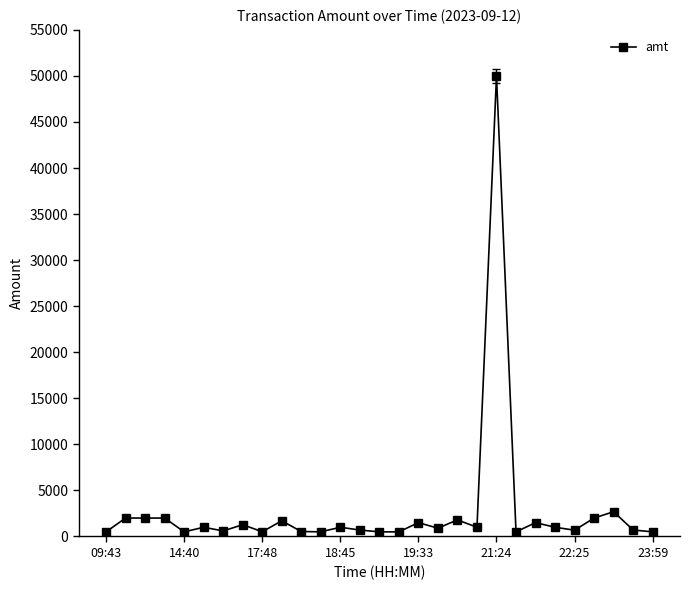

What is the sum of all values?

80588.0